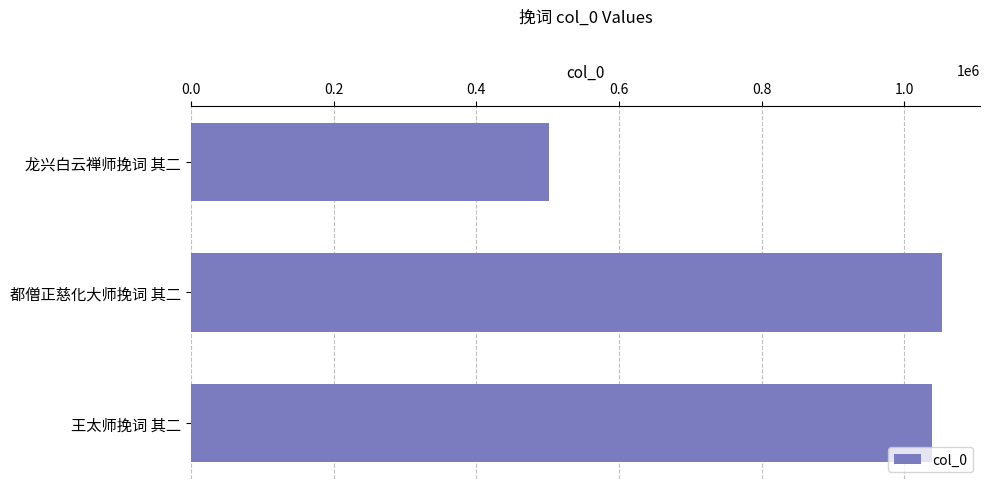

What is the value of the 1st bar from the top?

501989